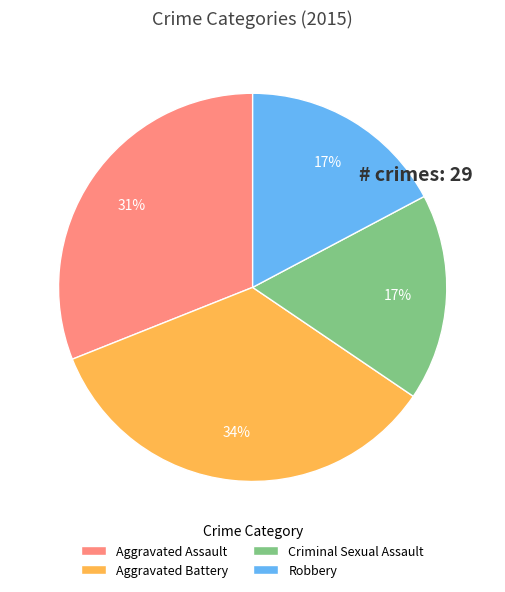

To the nearest percent, what portion does Robbery represent?

17%